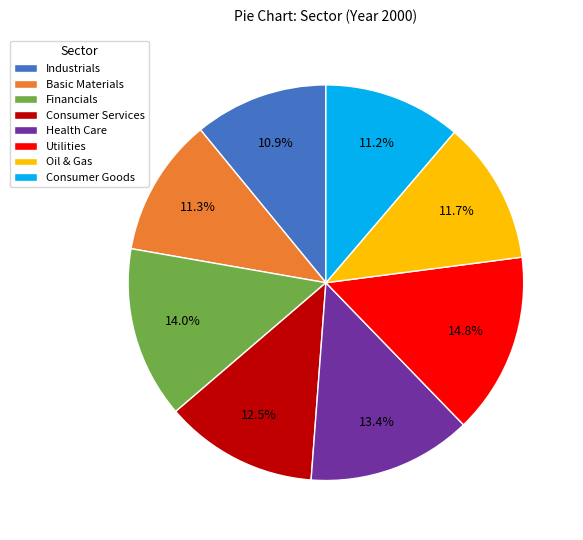

Which category has the biggest portion of the pie?

Utilities